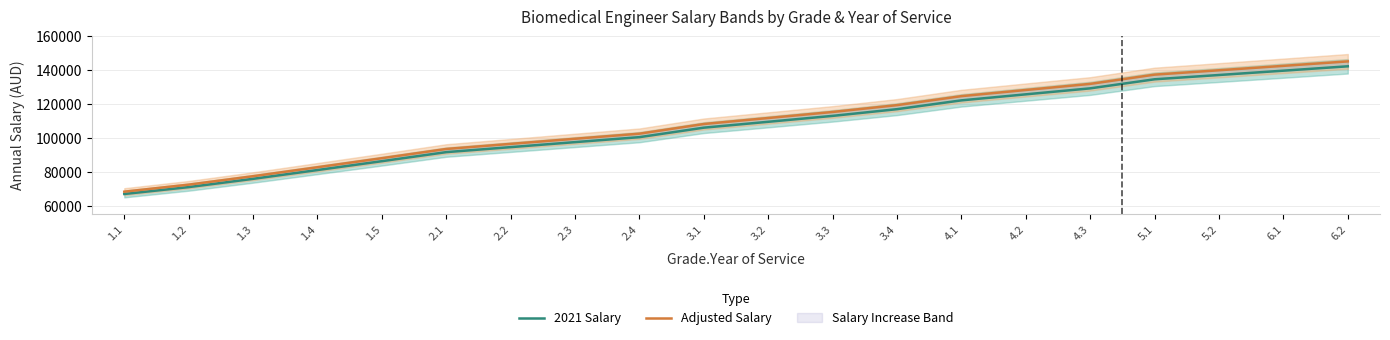

At which category is the sum across all series the highest?

6.2